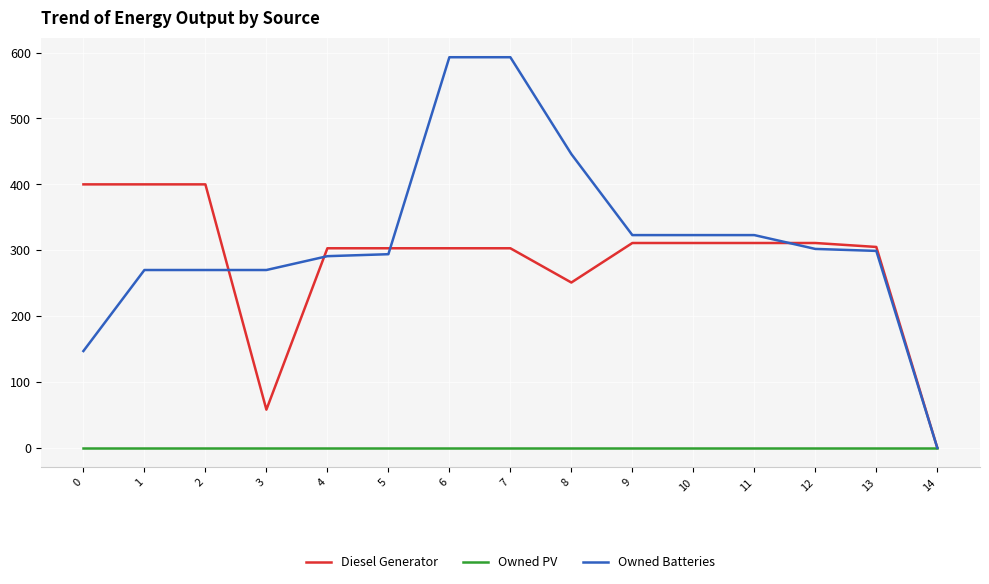

At which label does Owned Batteries reach its minimum?

14